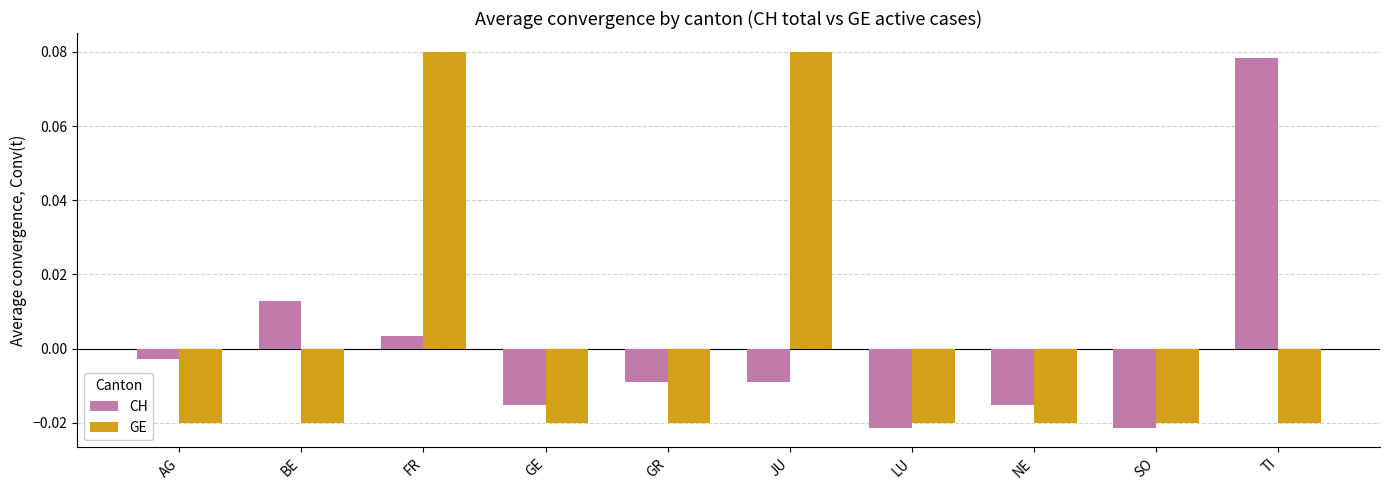

Where does the GE series first go above 0?

FR